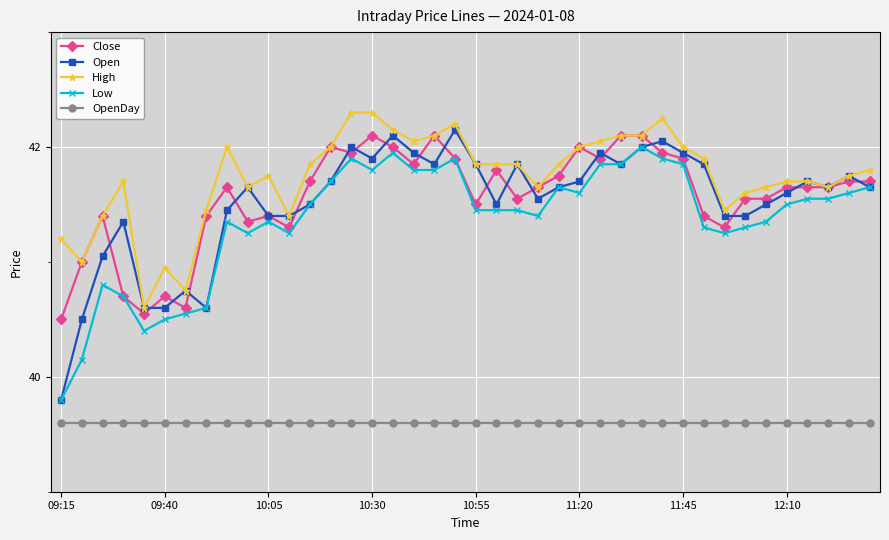

What is the highest value of the OpenDay series?

39.6